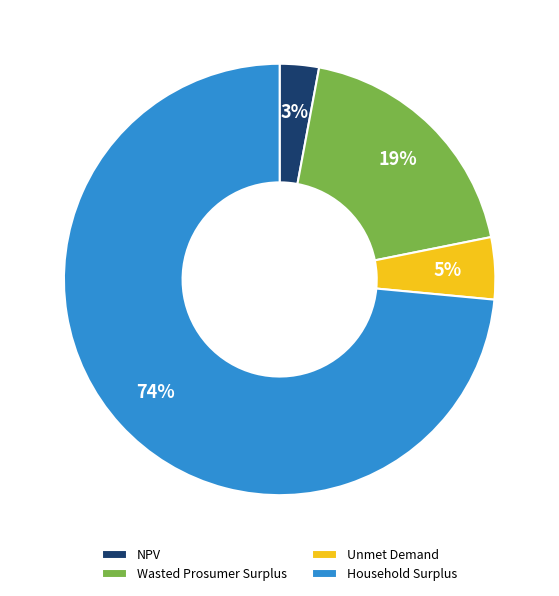

What percentage is the NPV slice, to the nearest percent?

3%